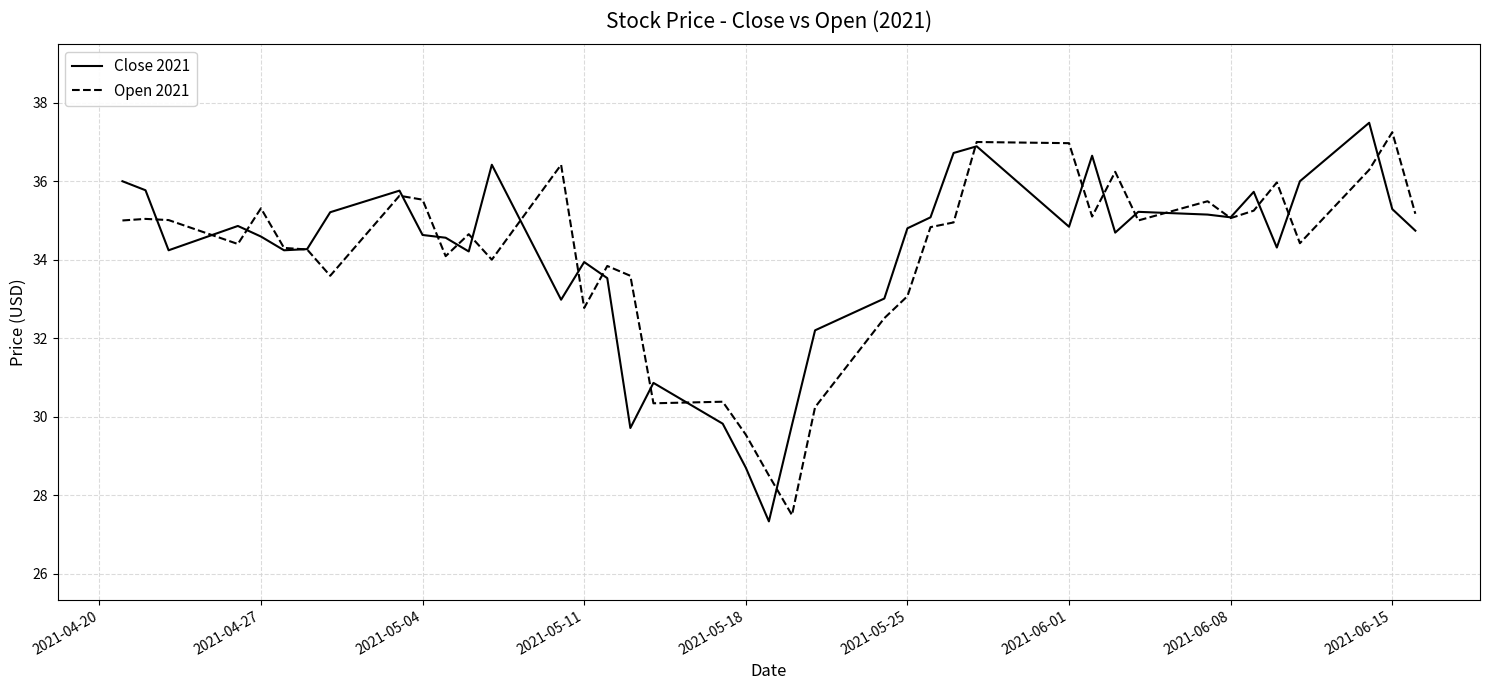

In Open 2021, how many points are higher than both neighbors (excluding endpoints)?

12